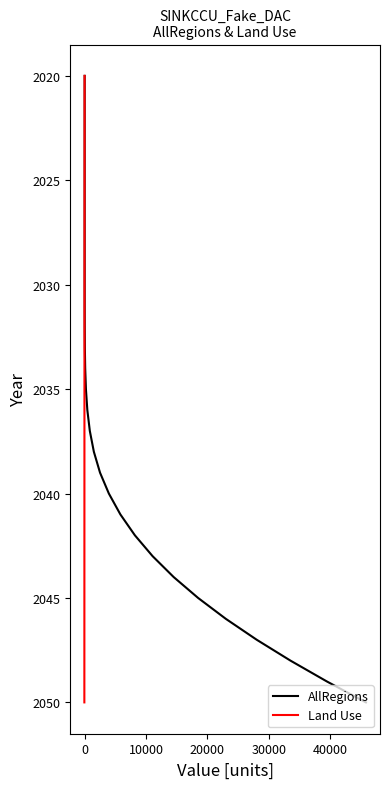

Is the value of AllRegions at 30000 greater than the value of Land Use at 29?

No